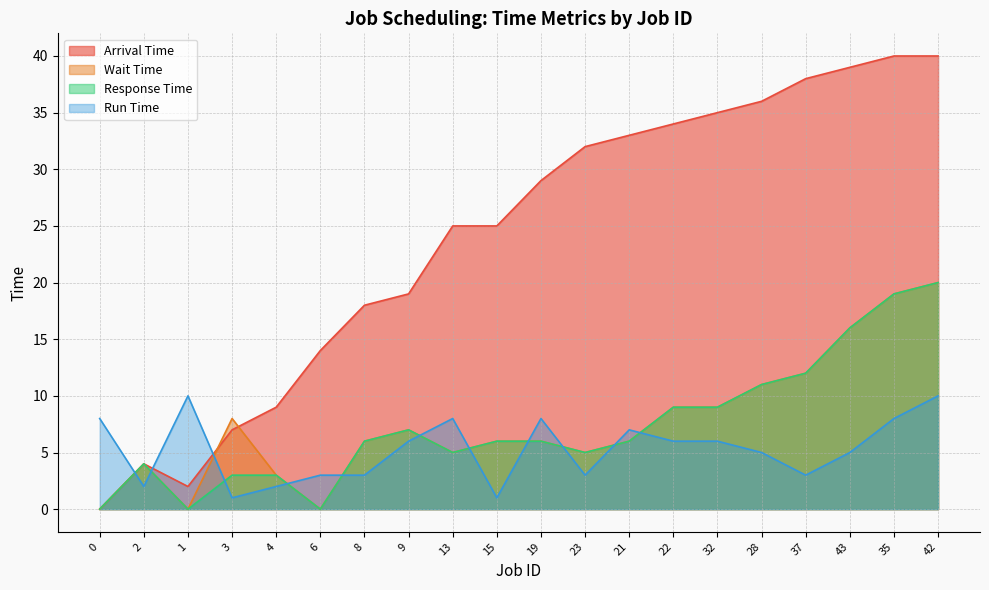

Read the Wait Time value at 28, to the nearest 10.

10